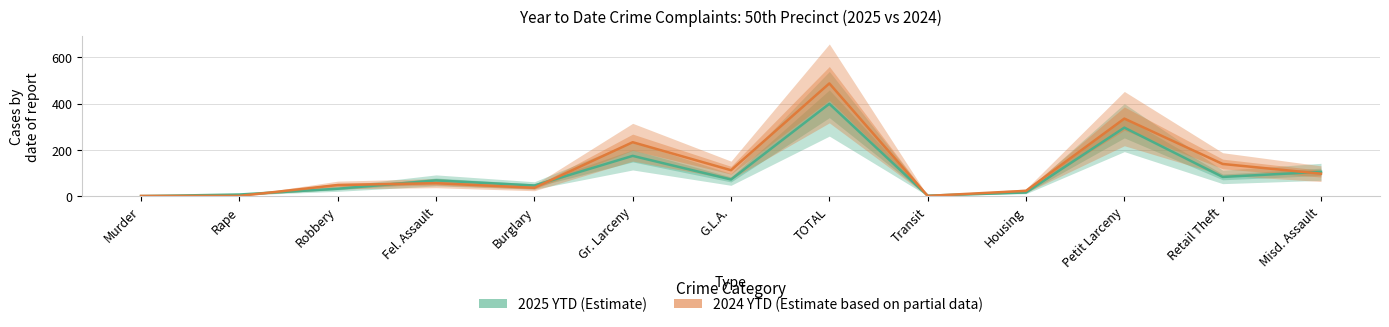

Rank the series by their average value, from highest to lowest.

2024 YTD, 2025 YTD